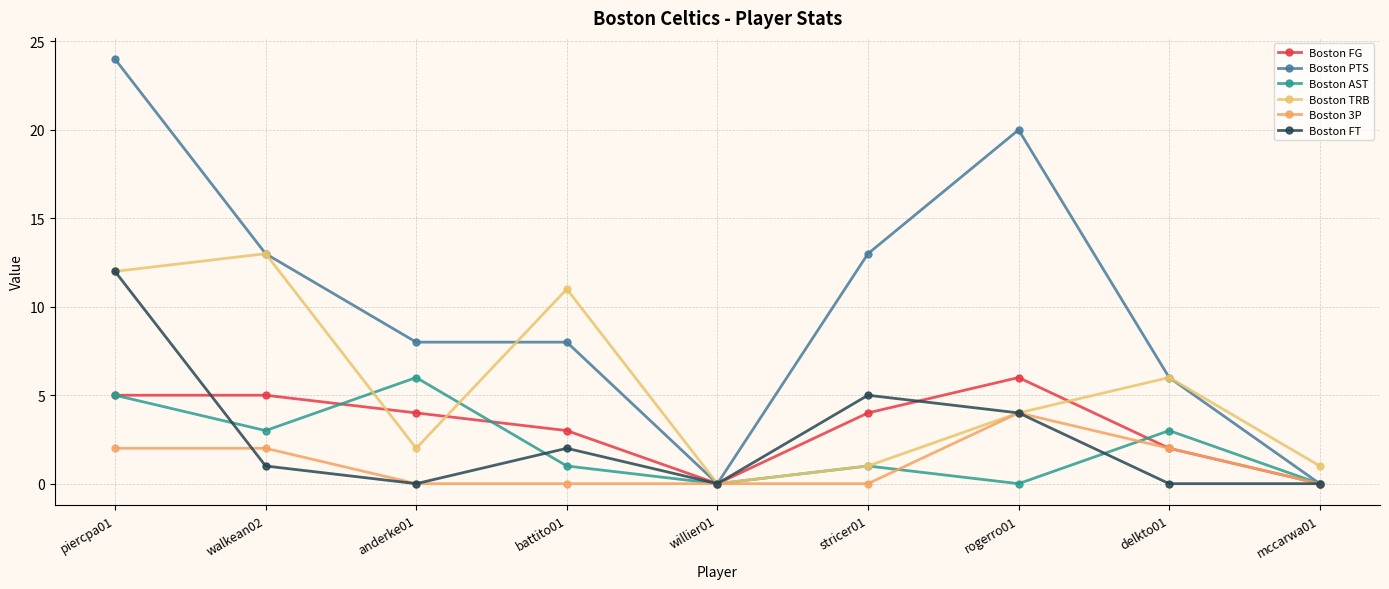

How many data points does each series have?

9